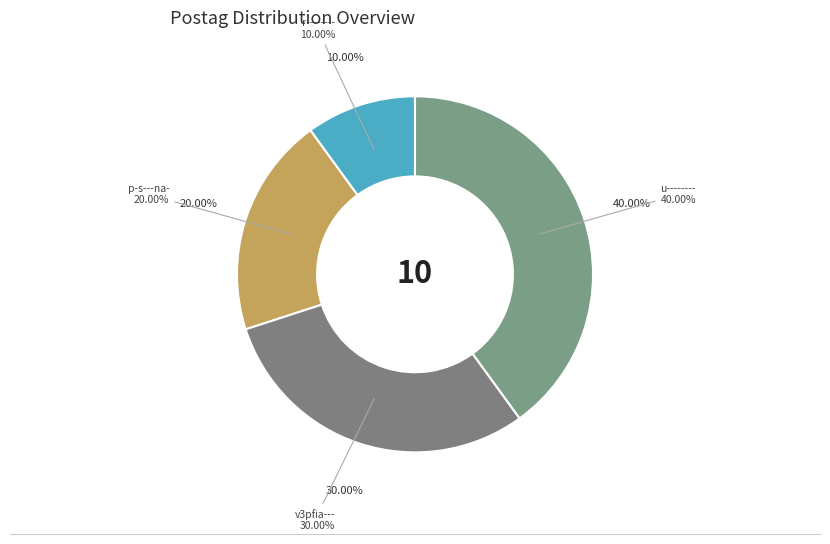

Which category has the biggest portion of the pie?

u--------